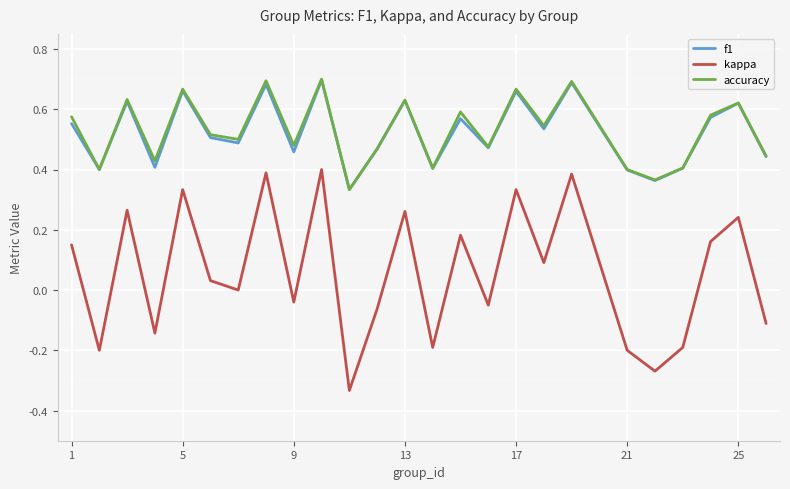

True or false: f1 and kappa cross at least once.

False